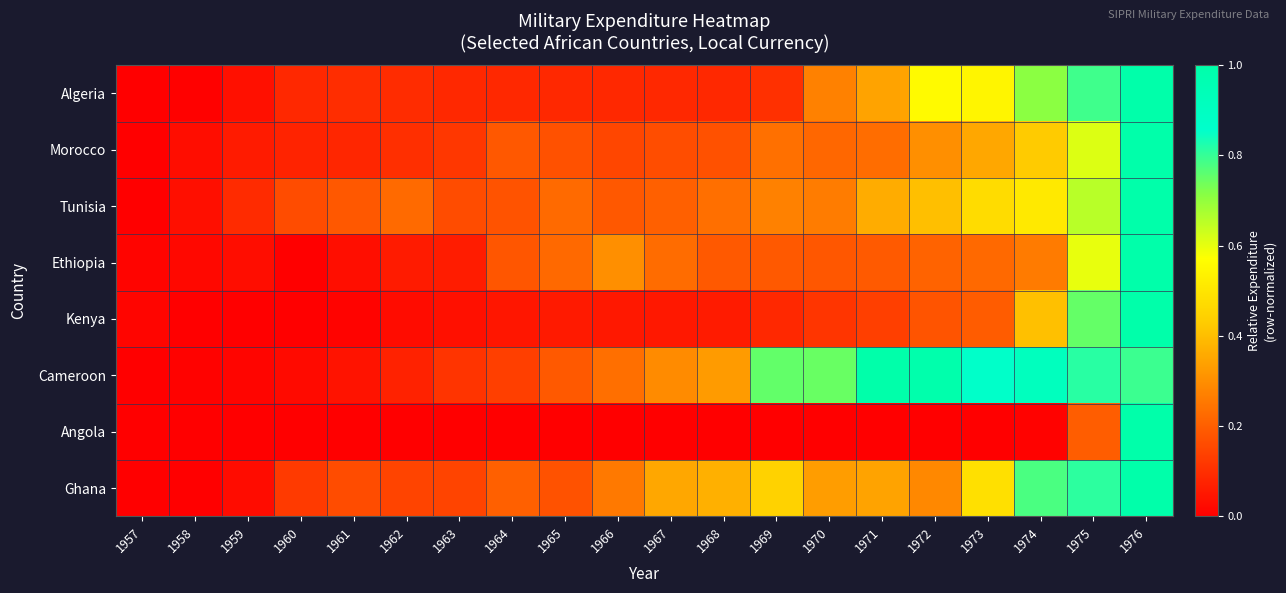

At 1972, list the series in order from largest to smallest.

Cameroon, Algeria, Tunisia, Morocco, Ghana, Ethiopia, Kenya, Angola